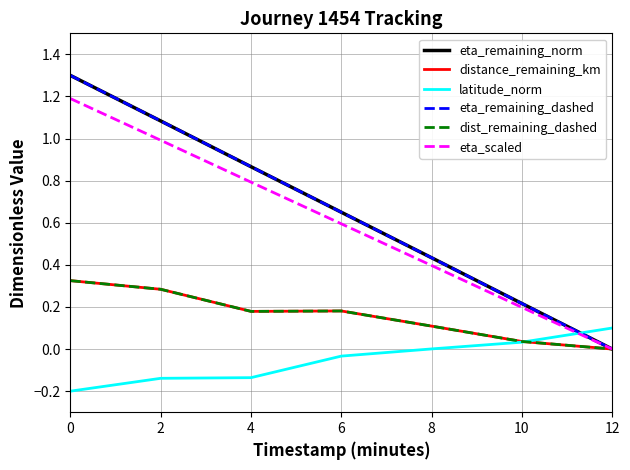

What is the sum of all dist_remaining_dashed values?

1.1